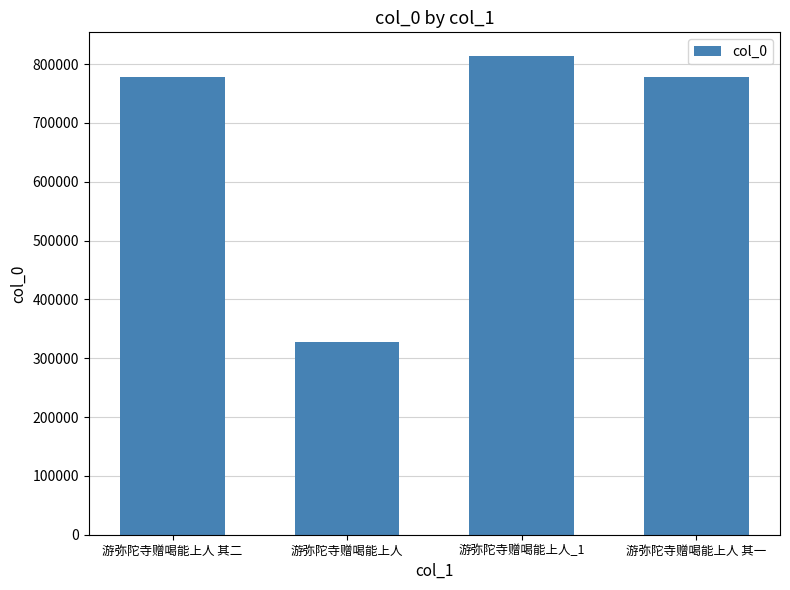

Approximately how many times larger is the value at 游弥陀寺赠喝能上人 compared to 游弥陀寺赠喝能上人_1?

0.4